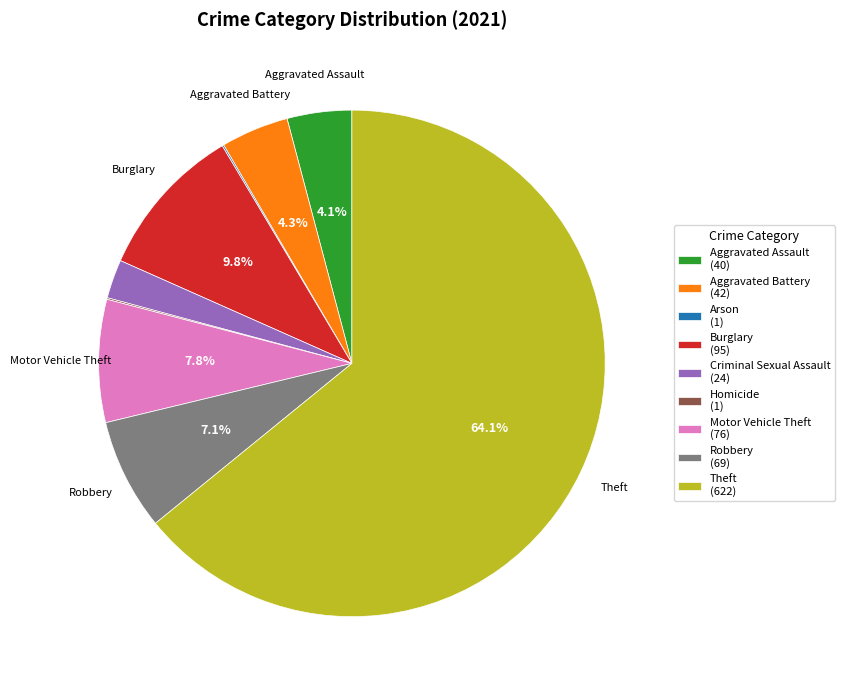

Between Criminal Sexual Assault (24) and Motor Vehicle Theft (76), which is larger?

Motor Vehicle Theft (76)